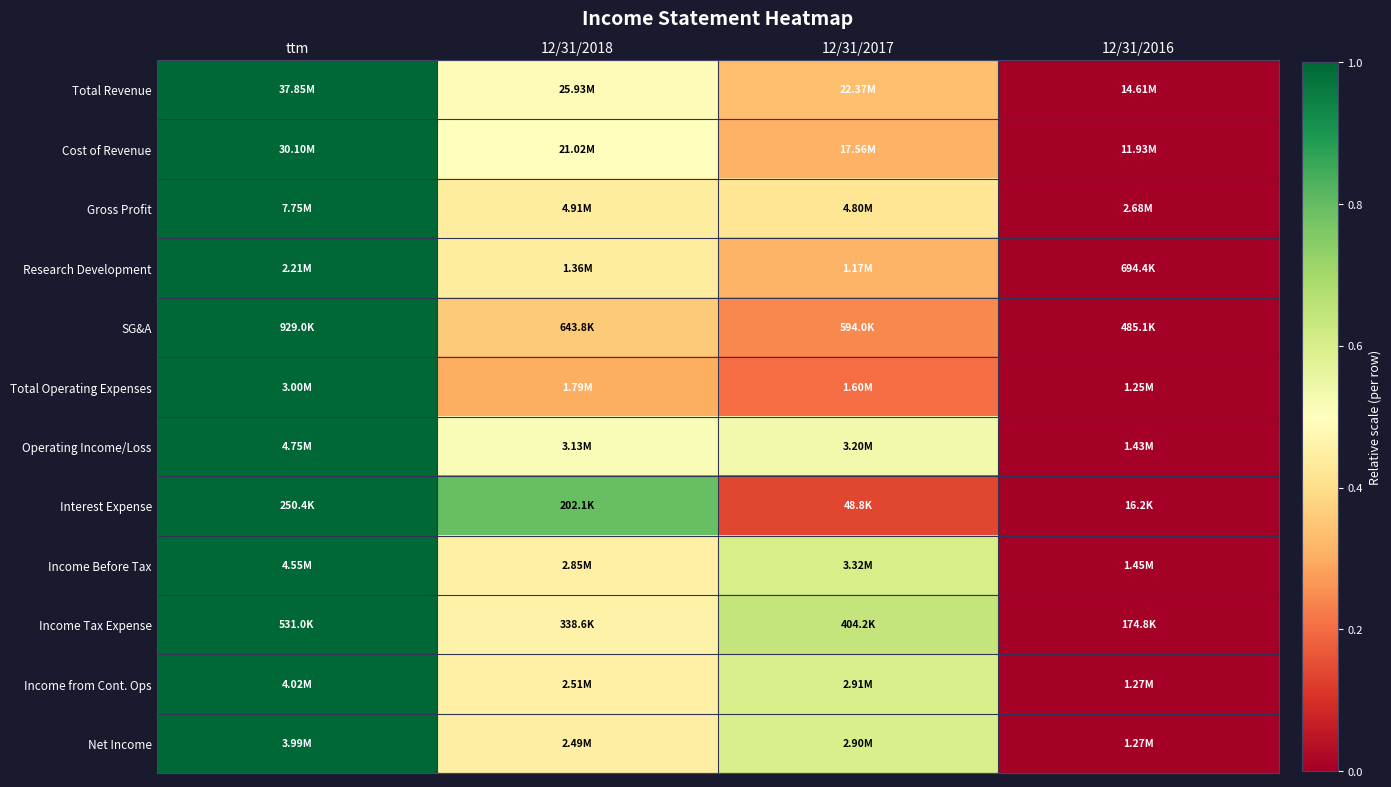

Between 12/31/2018 and 12/31/2017, which is larger?

12/31/2018